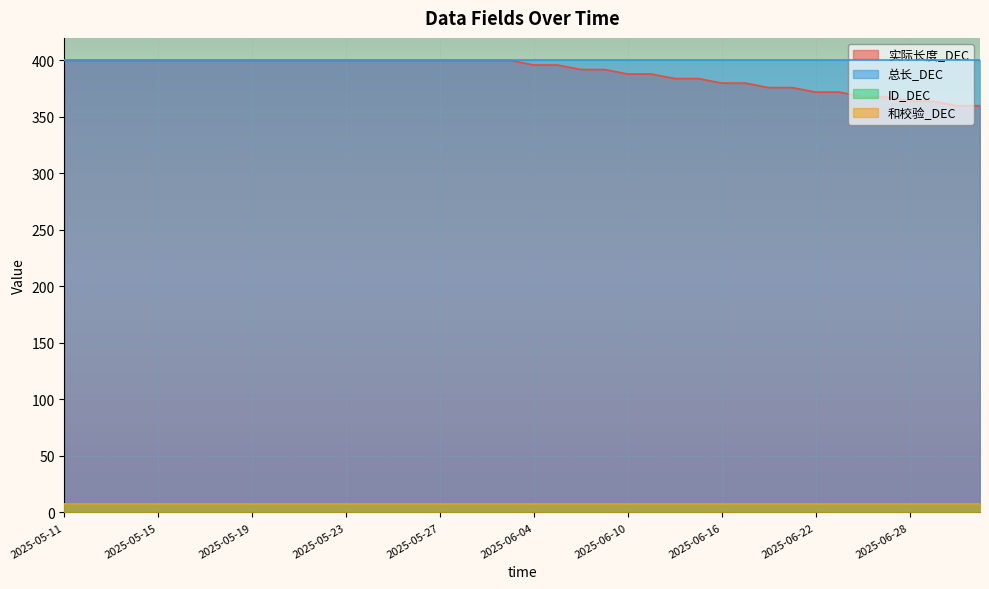

What are all the series names shown in the legend?

实际长度_DEC, 总长_DEC, ID_DEC, 和校验_DEC